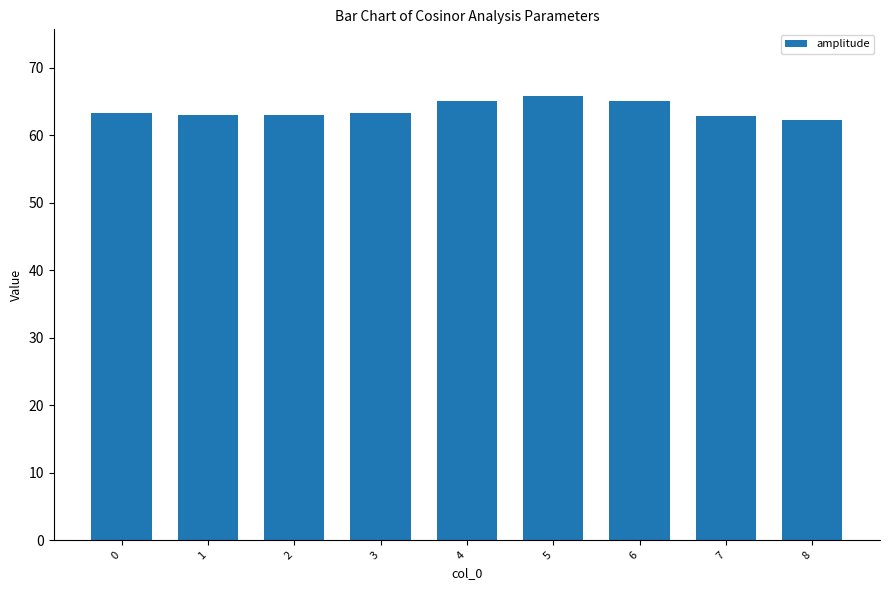

What is the smallest value displayed?

62.3